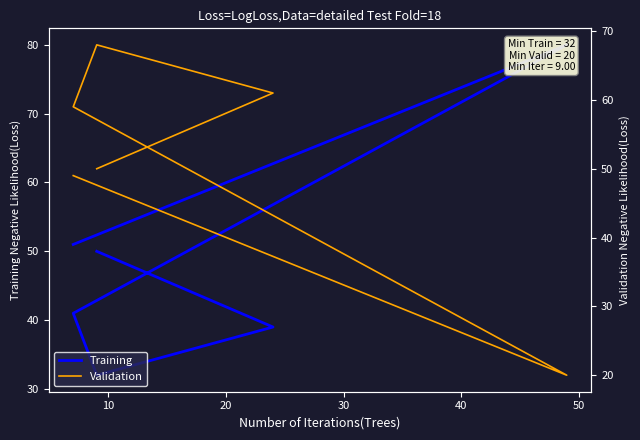

What is the difference between the maximum and minimum values in the Training series?

48